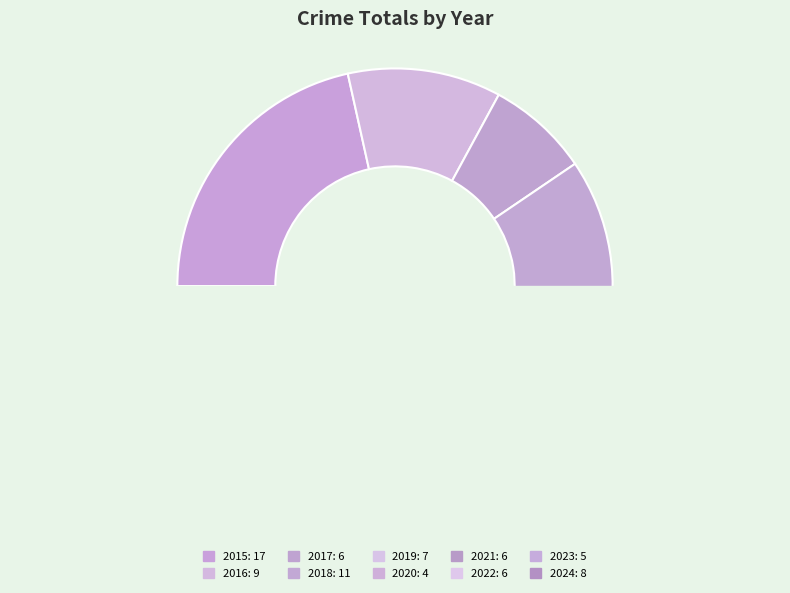

To the nearest percent, what is the average slice percentage?

10%